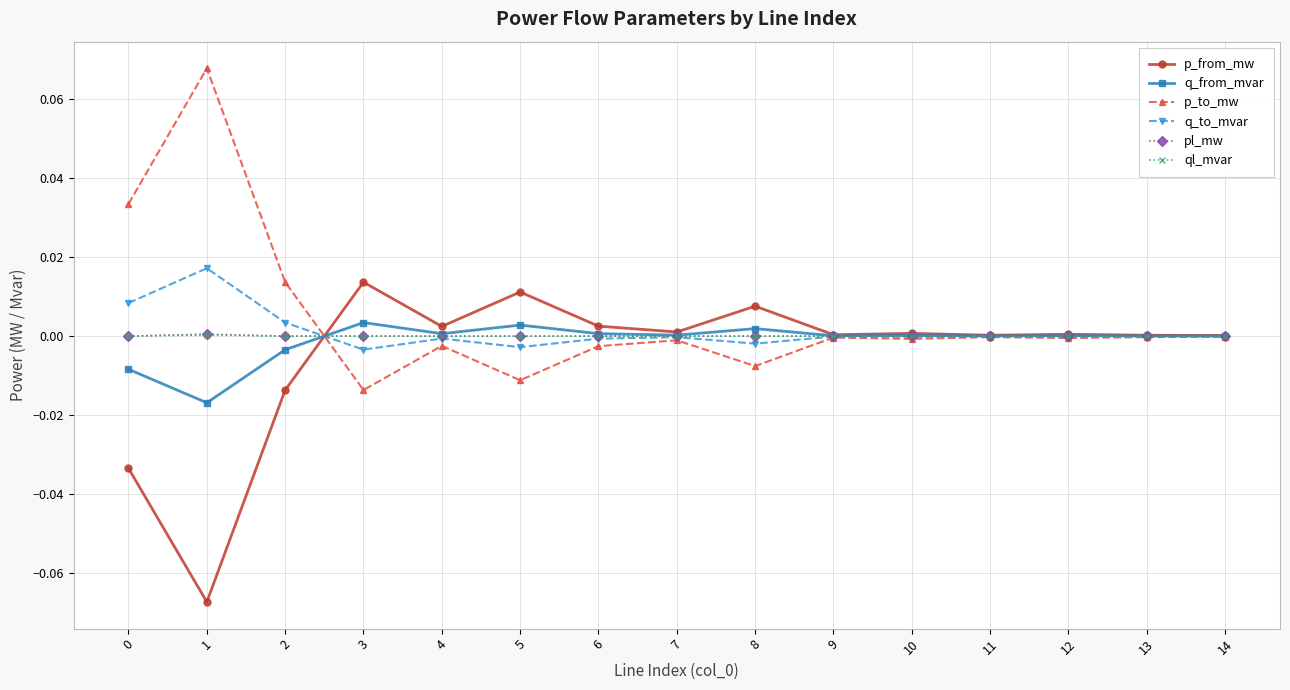

What are all the series names shown in the legend?

p_from_mw, q_from_mvar, p_to_mw, q_to_mvar, pl_mw, ql_mvar